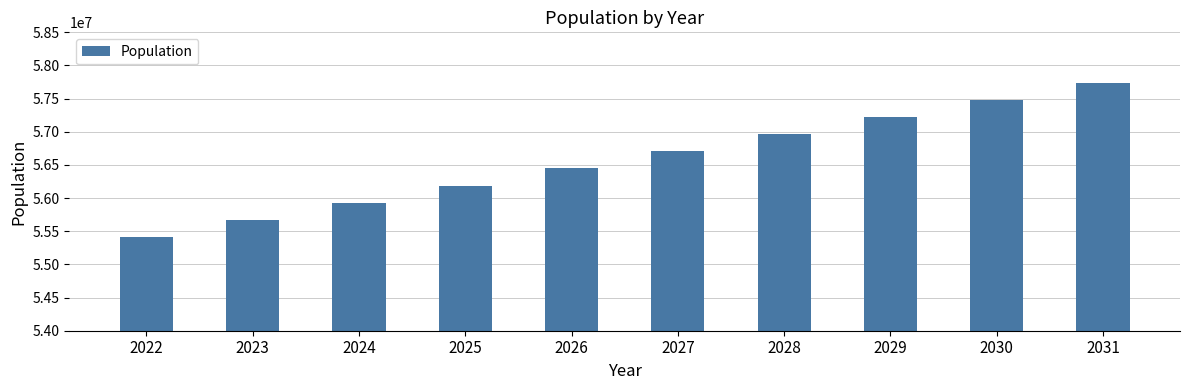

What value does the data have at 2022, to the nearest 100?

55412300